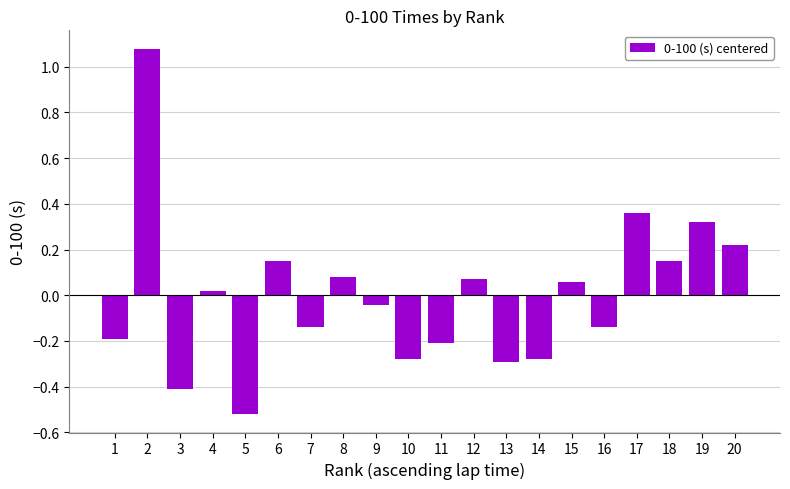

True or false: the data shows -0.2 at 3.

False